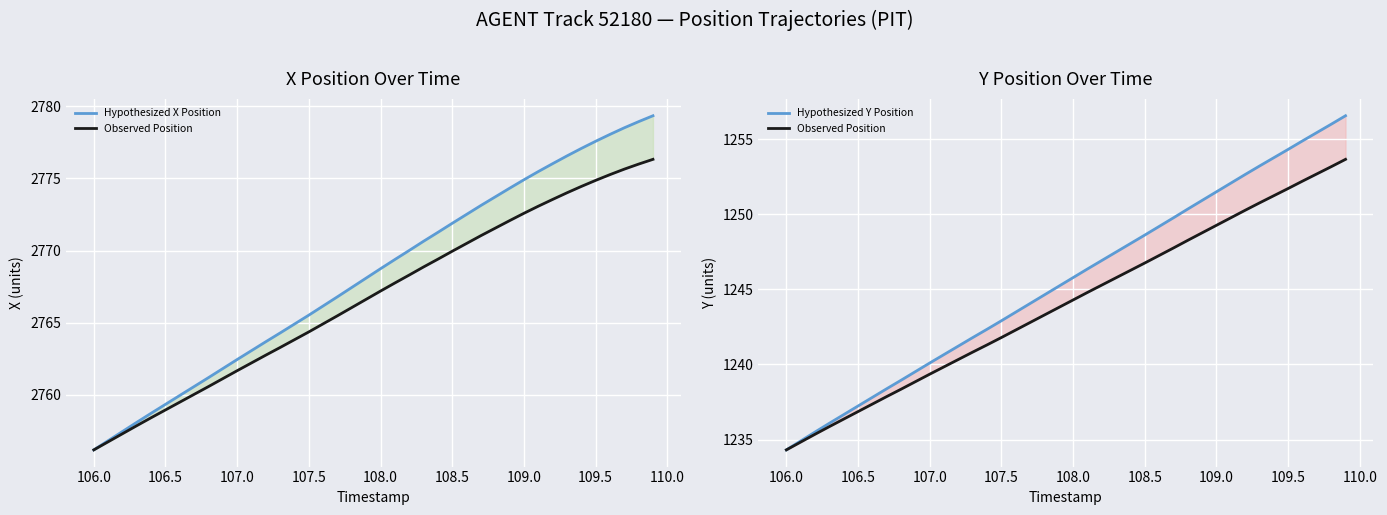

Where does the Observed Position series first go above 1244?

108.0